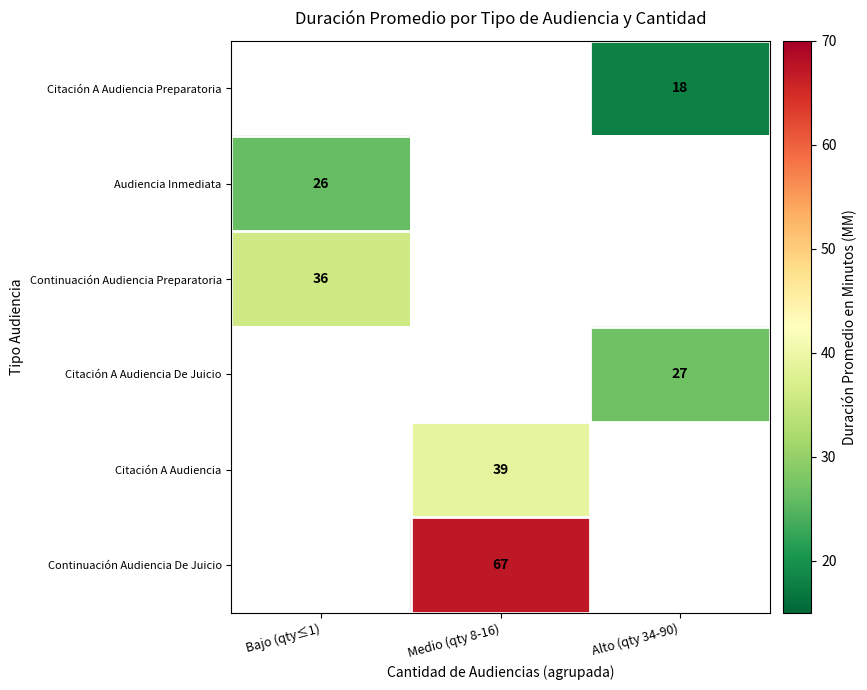

The value of Audiencia Inmediata at Bajo (qty≤1) is 13. True or false?

False